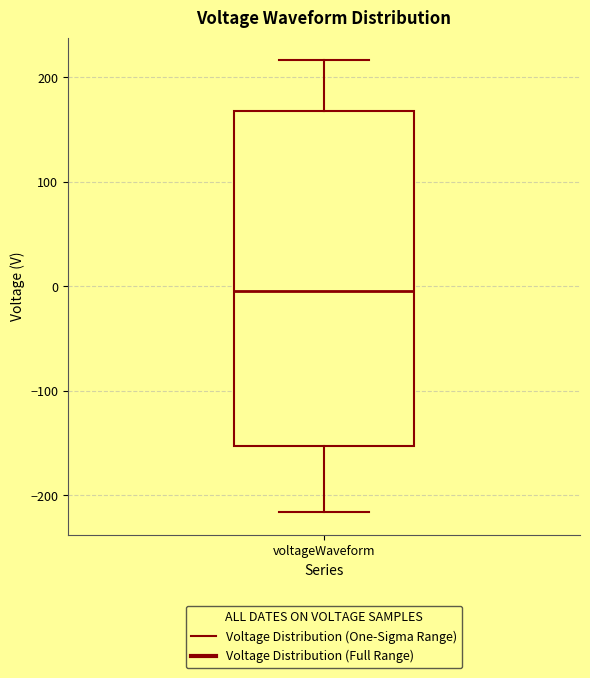

Read this box plot against the y-axis: the position of the median line, the range covered by the box, and the ends of both whiskers. The values are not printed on the chart, so give them approximately, as read against the axis.

median 0, box -150 to 170, whiskers -220 to 220